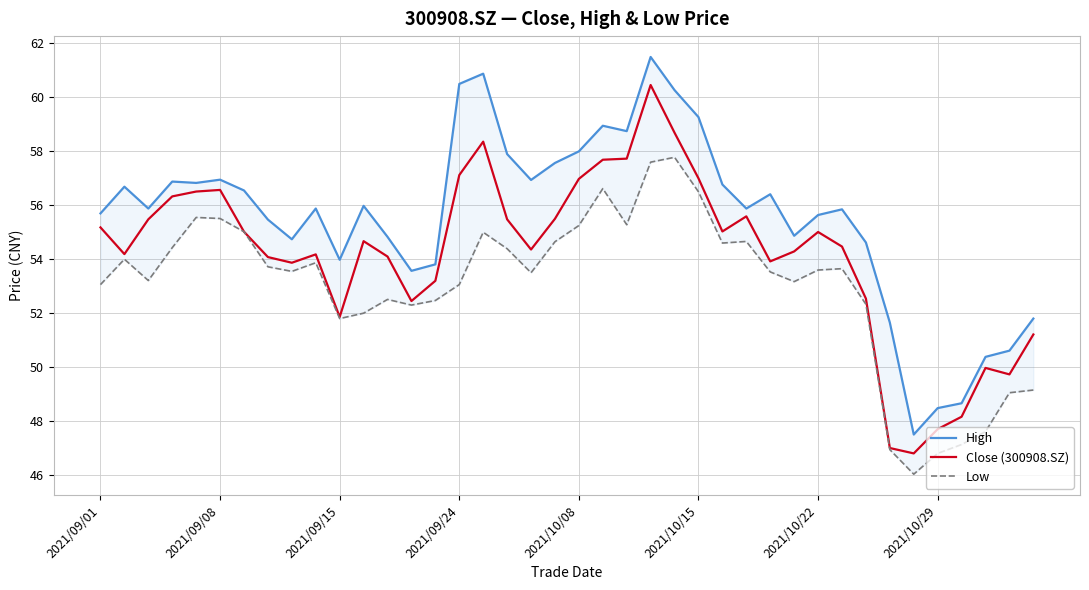

The Close (300908.SZ) series shows 55.0 at 2021/10/22. True or false?

True